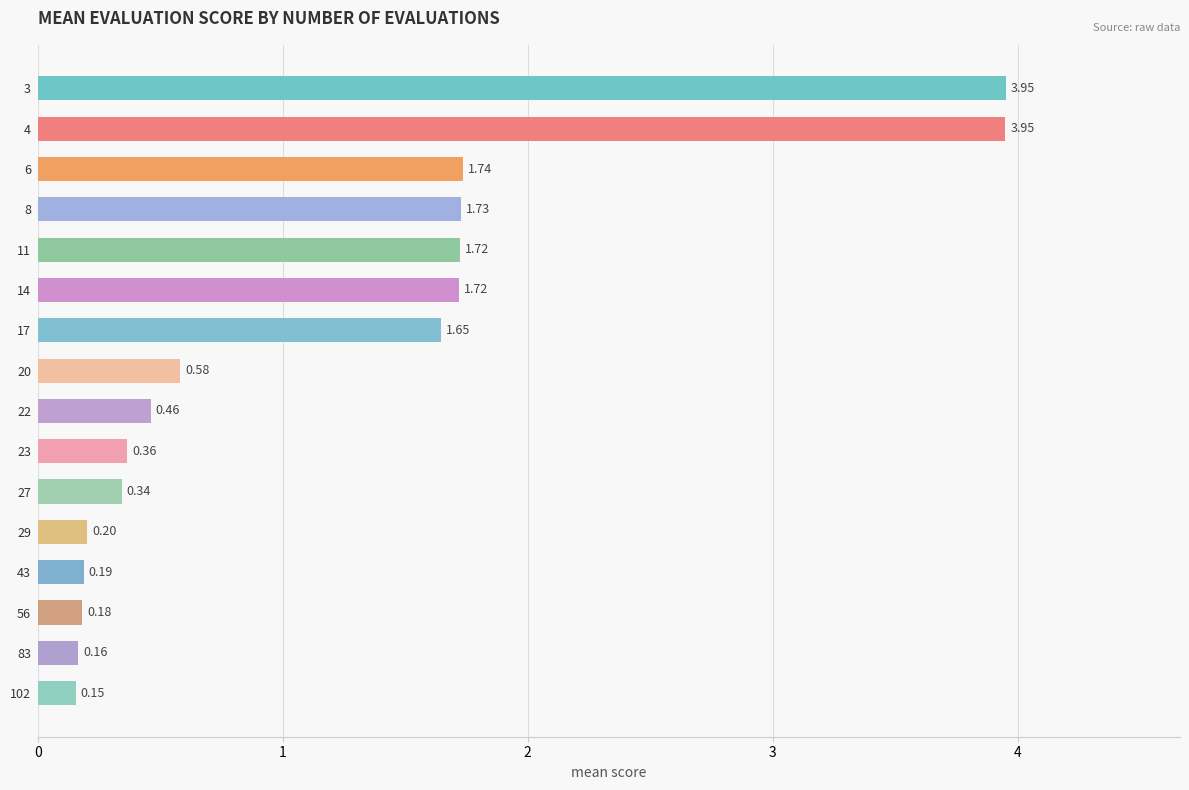

Reading left to right, list all the values displayed in this chart.

0=4.0	1=4.0	2=1.7	3=1.7	4=1.7	5=1.7	6=1.6	7=0.6	8=0.5	9=0.4	10=0.3	11=0.2	12=0.2	13=0.2	14=0.2	15=0.2